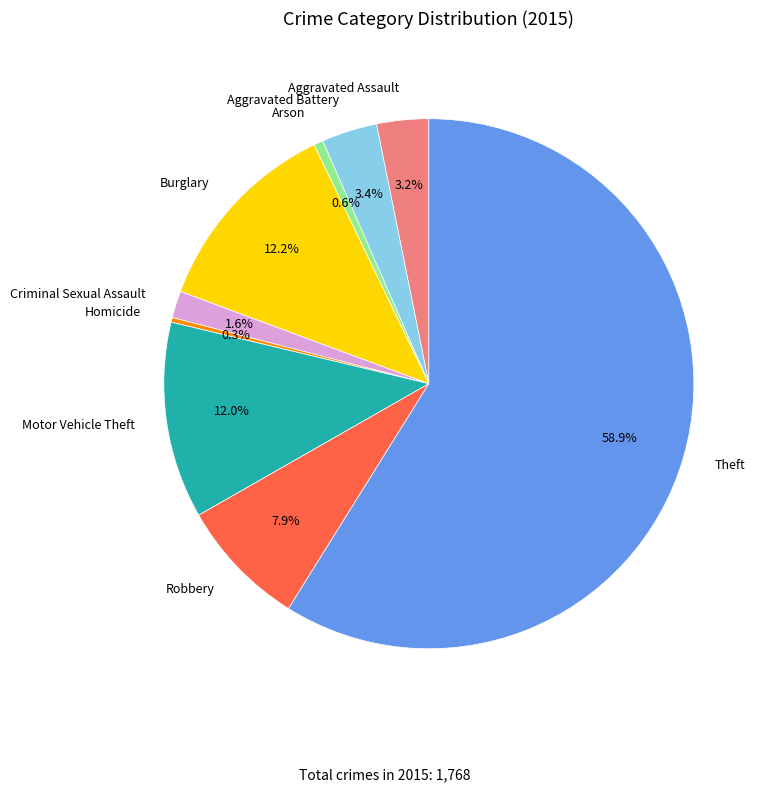

To the nearest percent, what is the average slice percentage?

11%